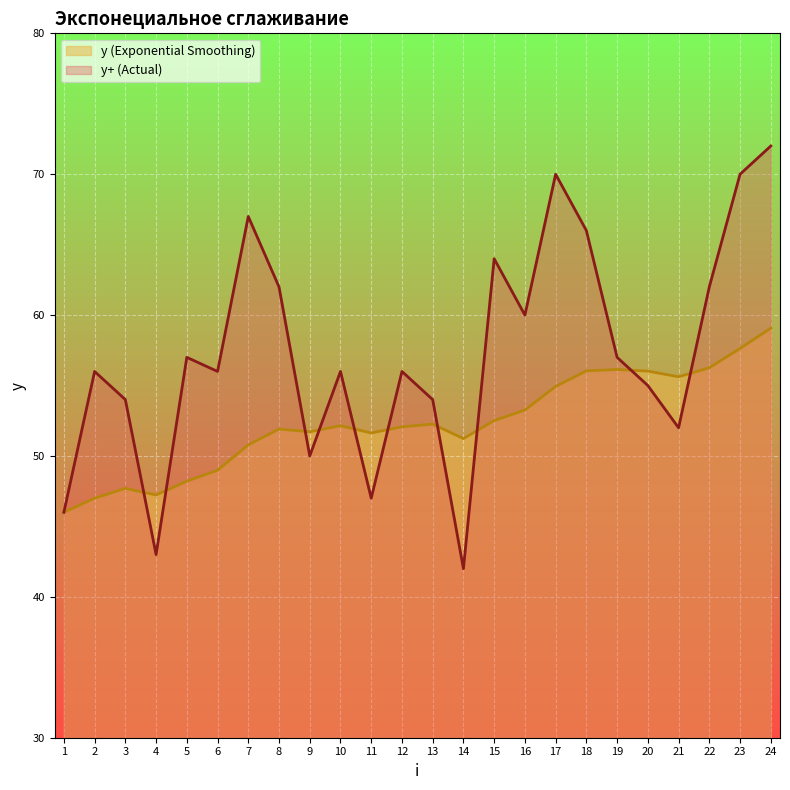

Where is y (Exponential Smoothing) nearest to the value 52?

12